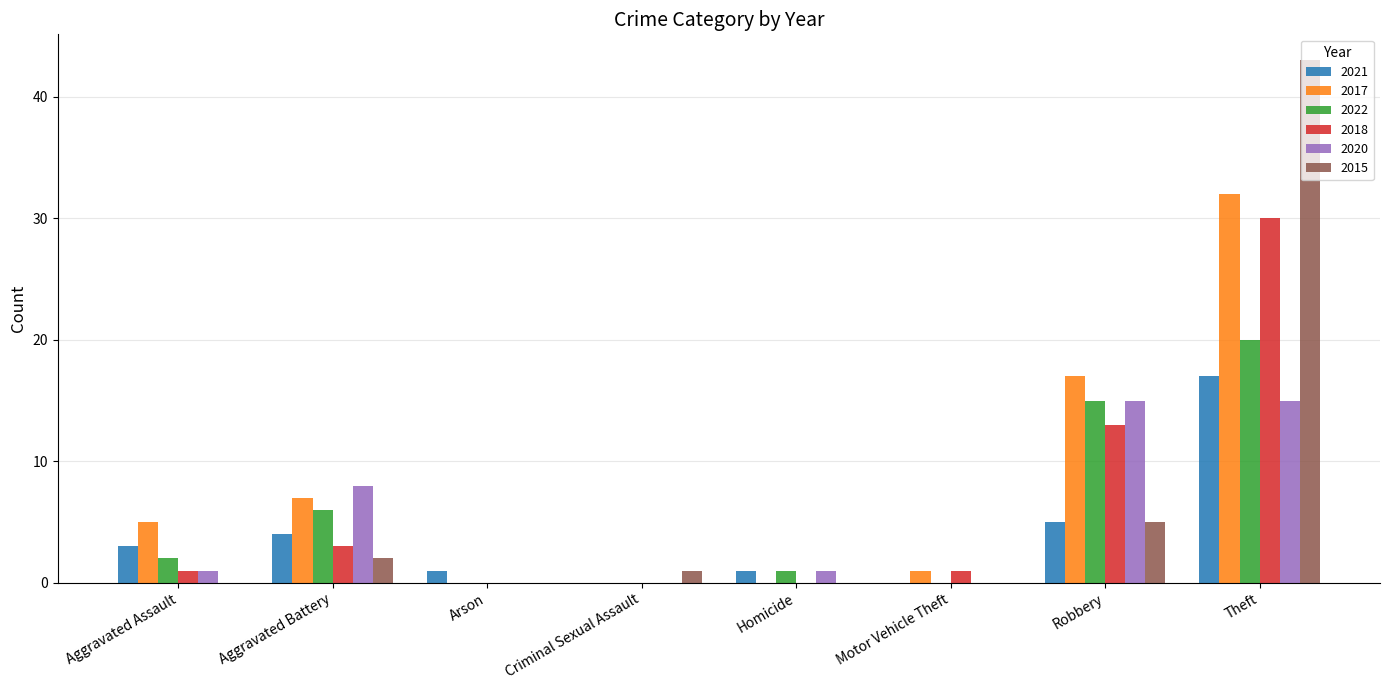

The 2020 series shows 15 at Theft. True or false?

True